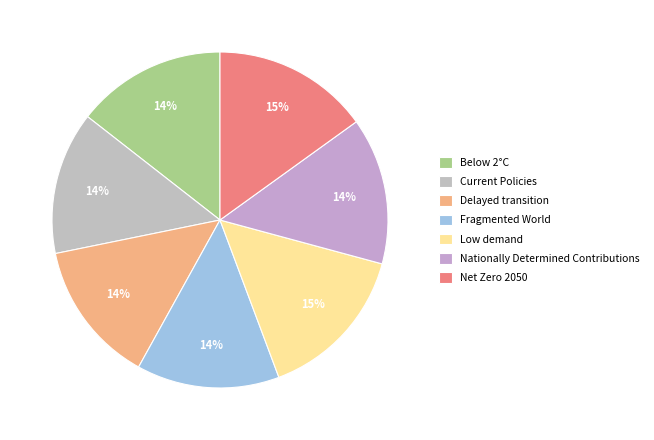

What portion of the pie excludes Net Zero 2050?

84.9%